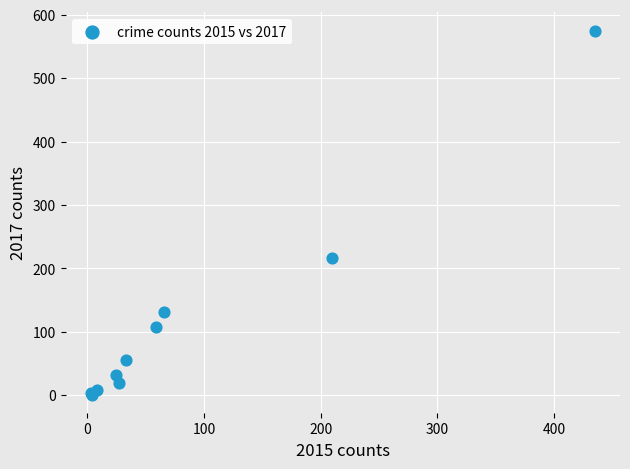

What Y value in the scatter plot is closest to 288?

217